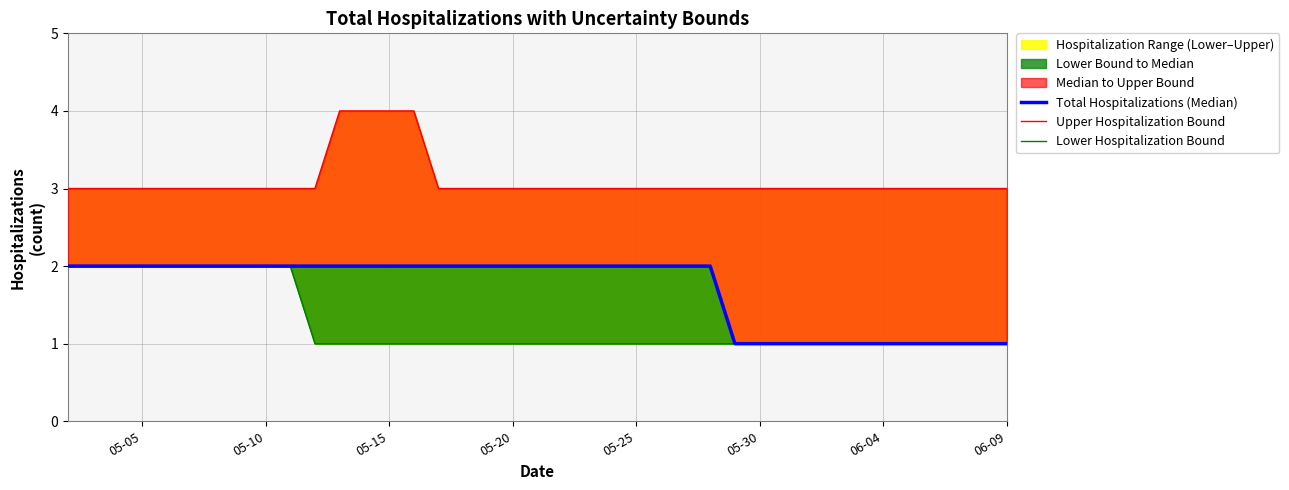

How many categories are shown in the chart?

39